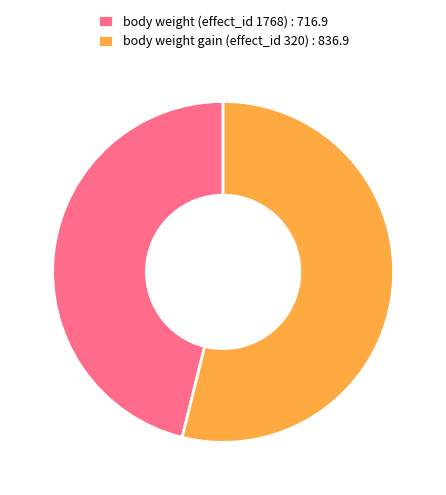

Which slice is the largest?

body weight gain (effect_id 320)